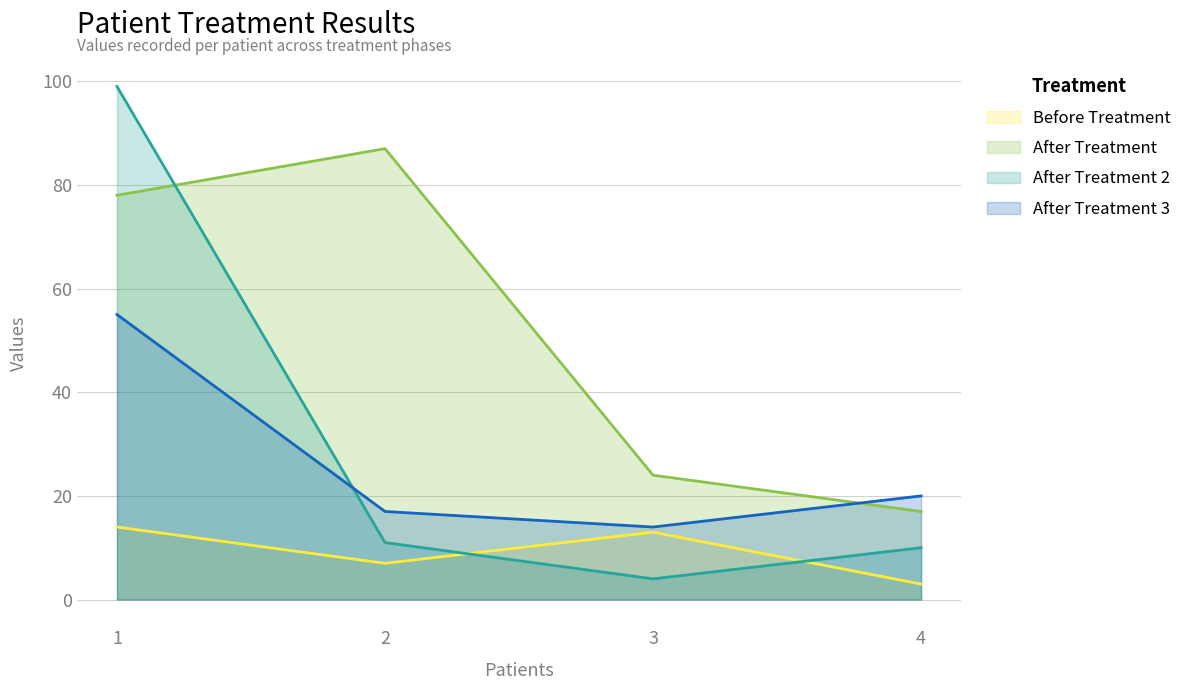

True or false: After Treatment 3 has more than 1 points higher than both neighbors.

False